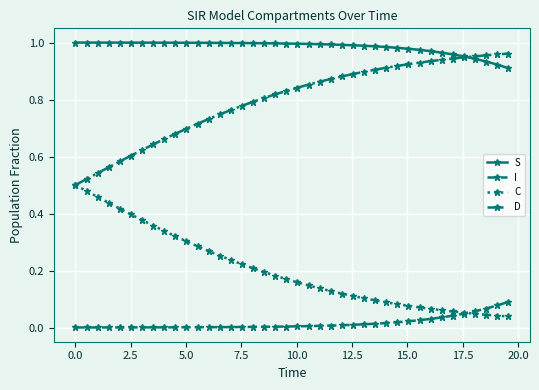

What are all the series names shown in the legend?

S, I, C, D